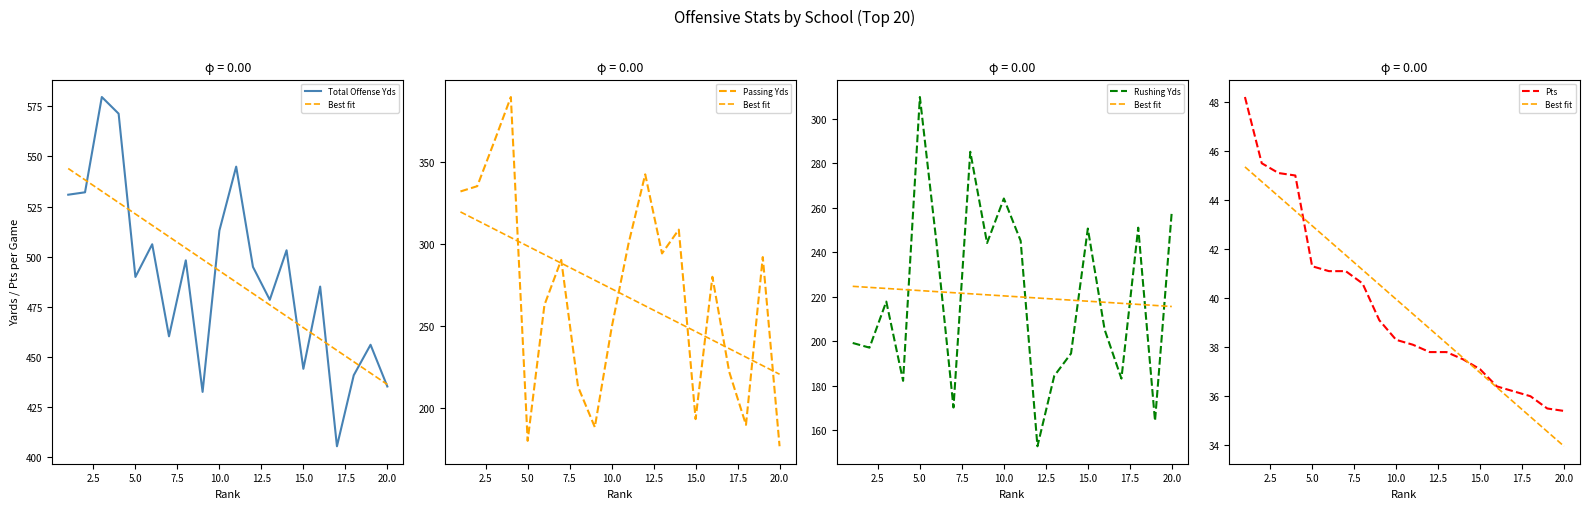

What is the highest value of the Total Offense Yds series?

579.6